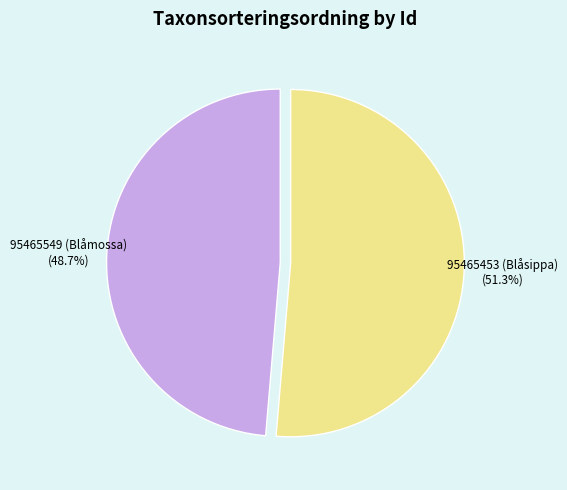

Does any single category account for the majority?

Yes